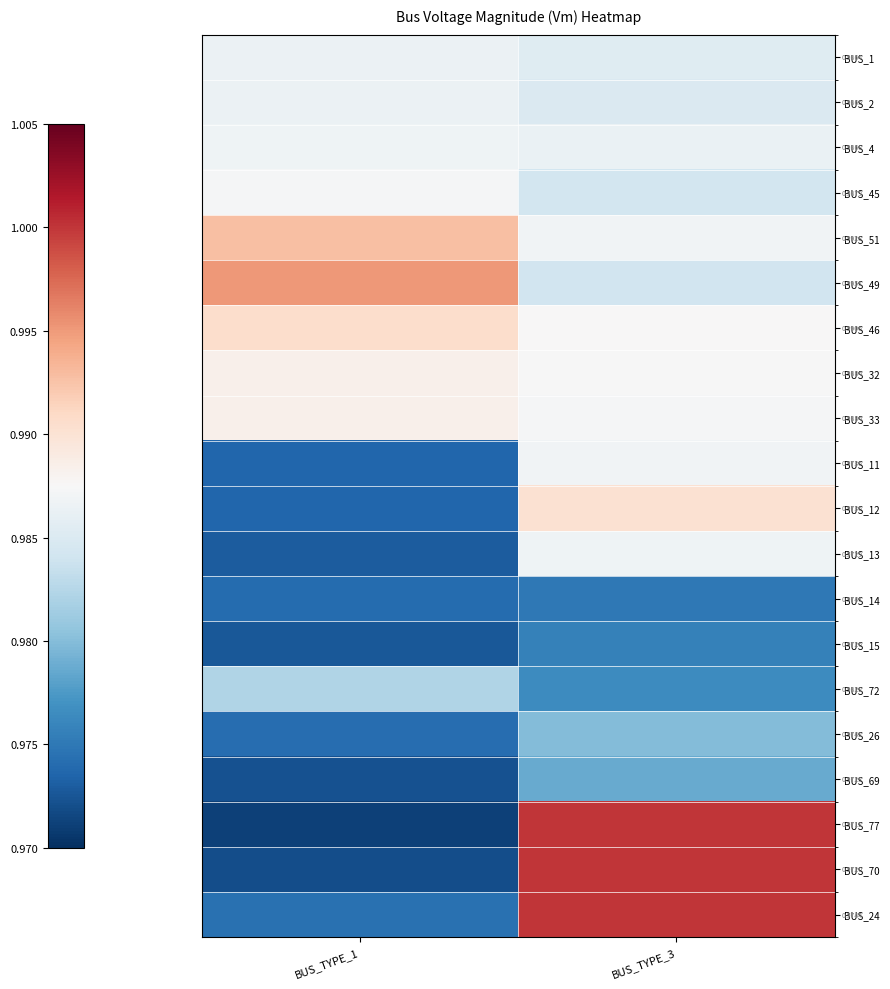

How many categories are shown in the chart?

2